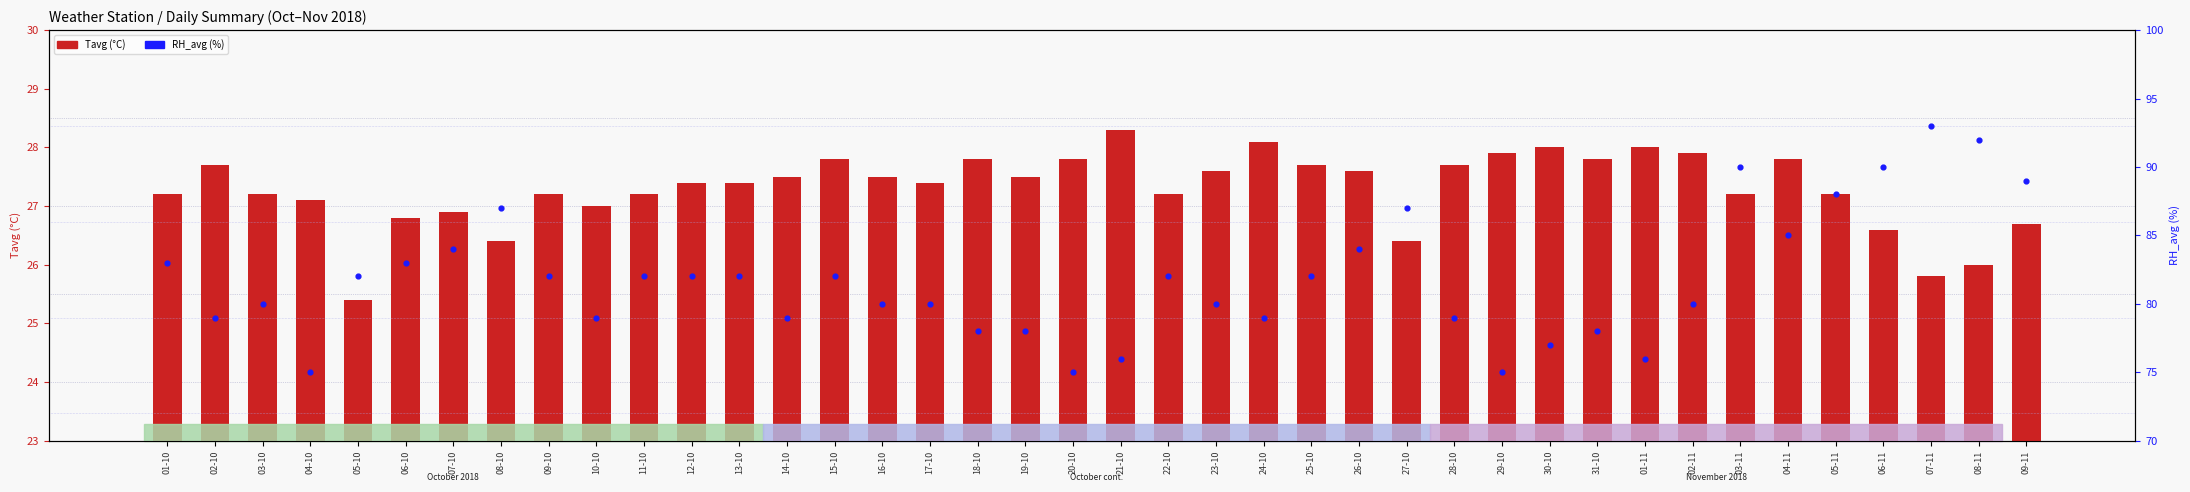

Which series contains the lowest Y value?

Tavg (°C)